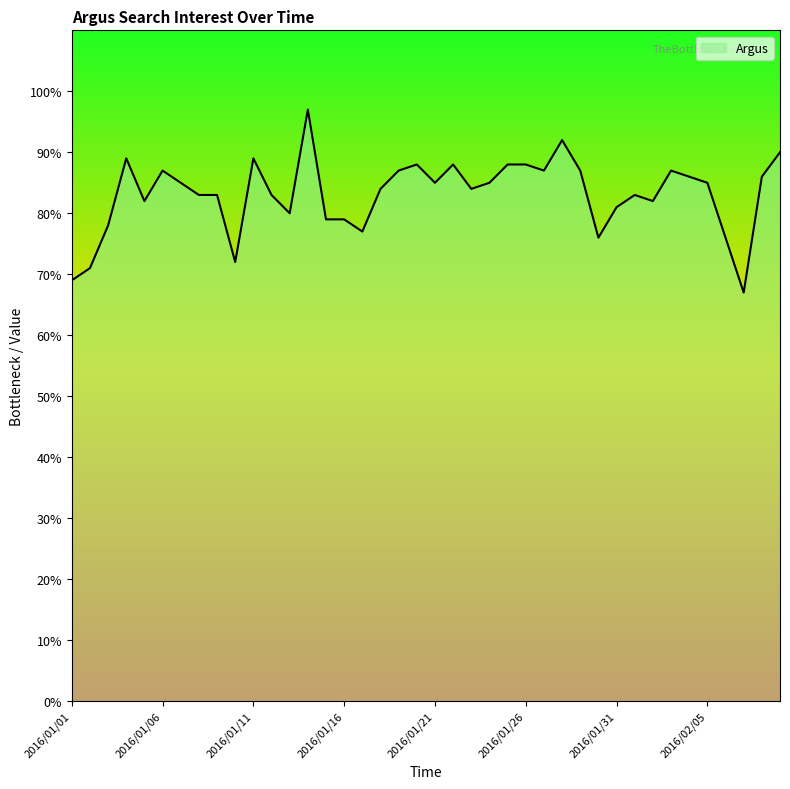

Count the number of data series in this chart.

1